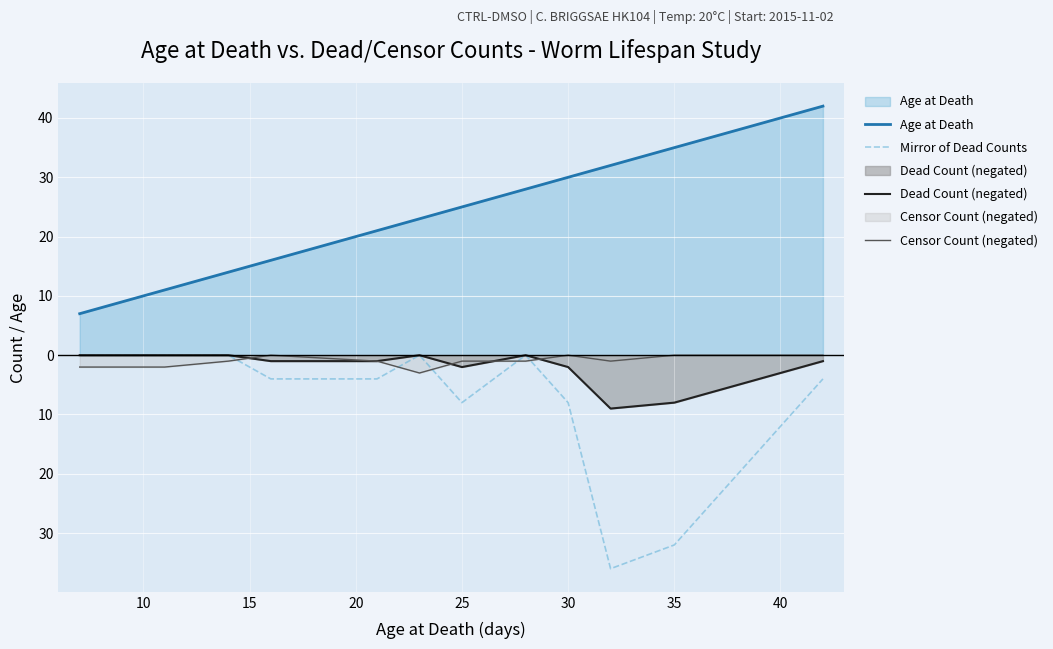

What is the average value of the Censor Count (negated) series?

-1